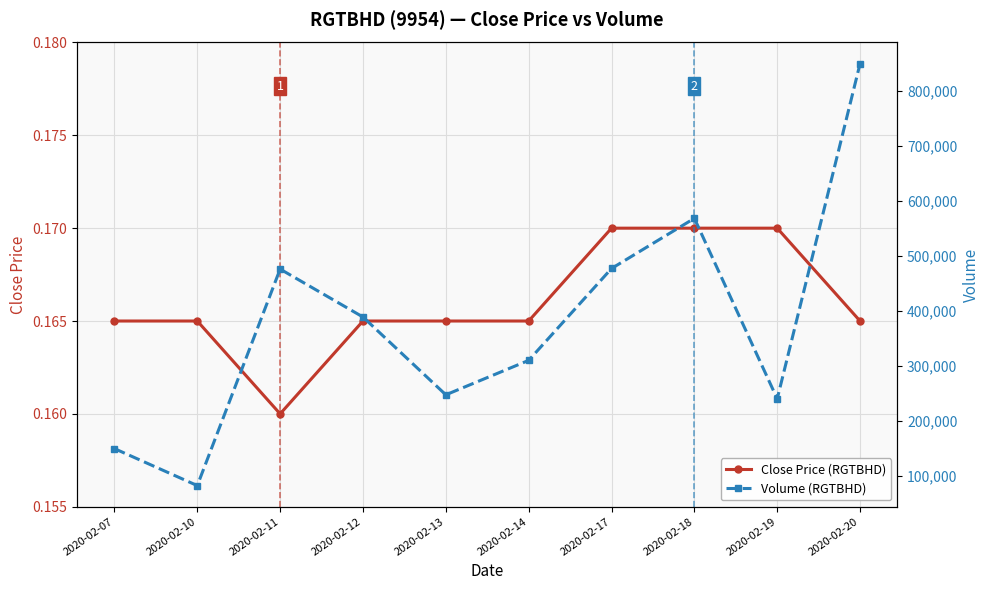

Reading left to right, transcribe all the data shown in this chart.

Close Price (RGTBHD): 2020-02-07=0.2	2020-02-10=0.2	2020-02-11=0.2	2020-02-12=0.2	2020-02-13=0.2	2020-02-14=0.2	2020-02-17=0.2	2020-02-18=0.2	2020-02-19=0.2	2020-02-20=0.2
Volume (RGTBHD): 2020-02-07=149400.0	2020-02-10=82100.0	2020-02-11=476100.0	2020-02-12=388900.0	2020-02-13=247300.0	2020-02-14=310000.0	2020-02-17=477200.0	2020-02-18=568500.0	2020-02-19=240000.0	2020-02-20=850100.0